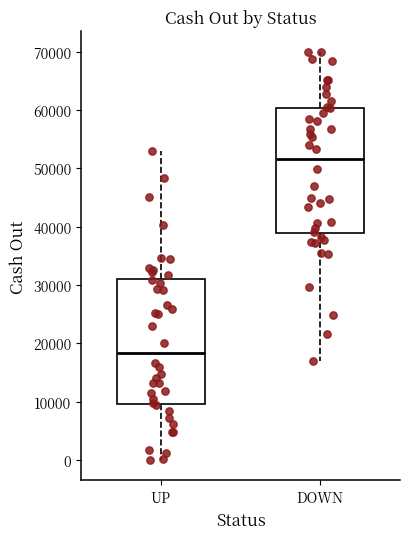

Which box's median line is the lowest?

UP